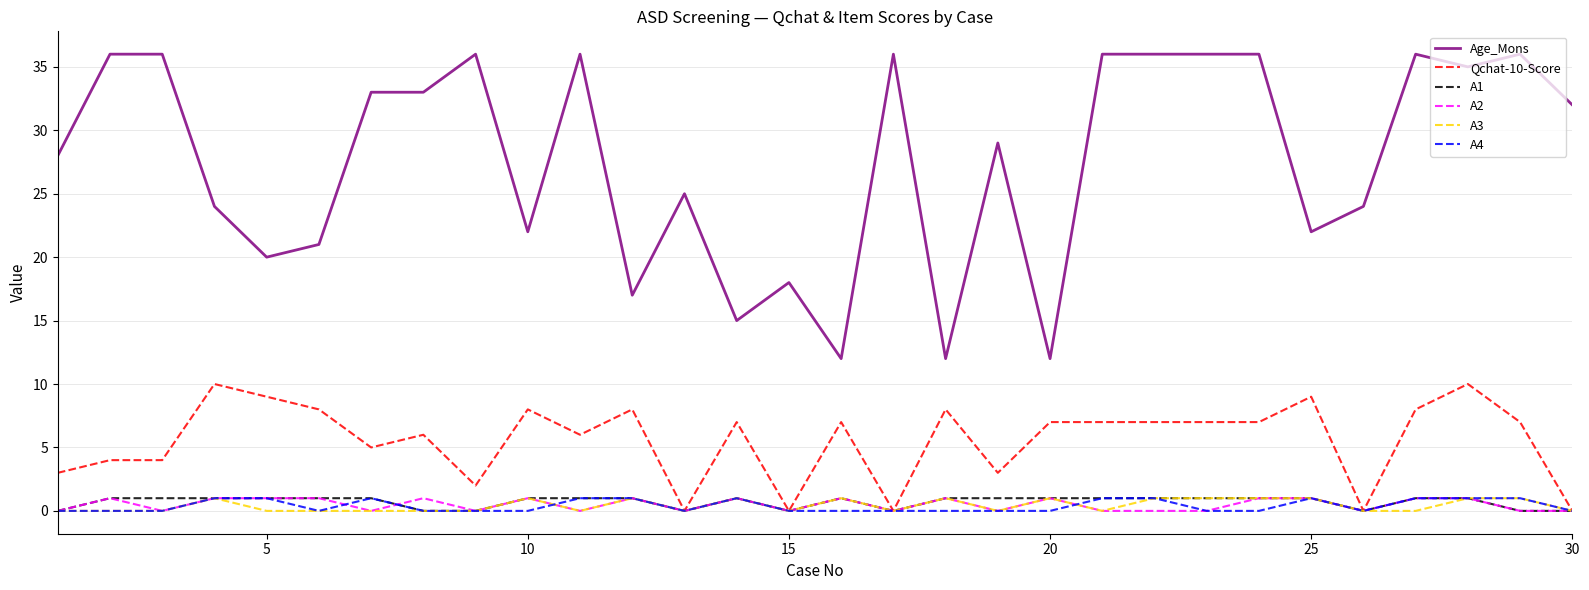

Which series has the largest range (max minus min)?

Age_Mons